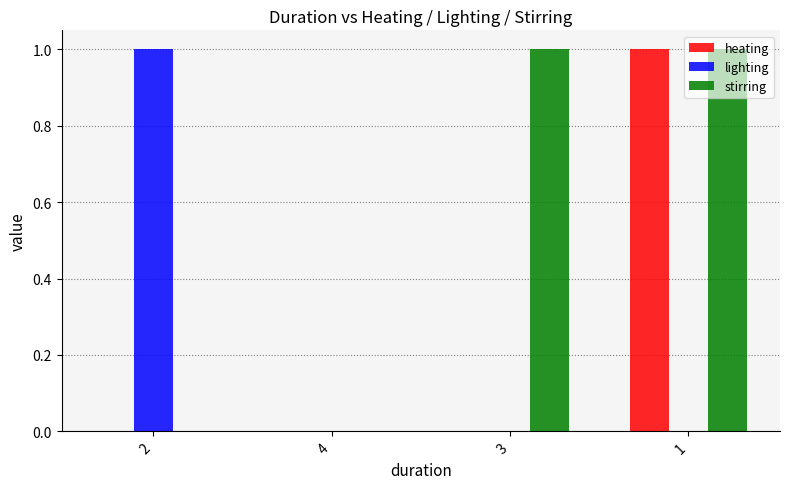

Which series has the largest total across all categories?

stirring